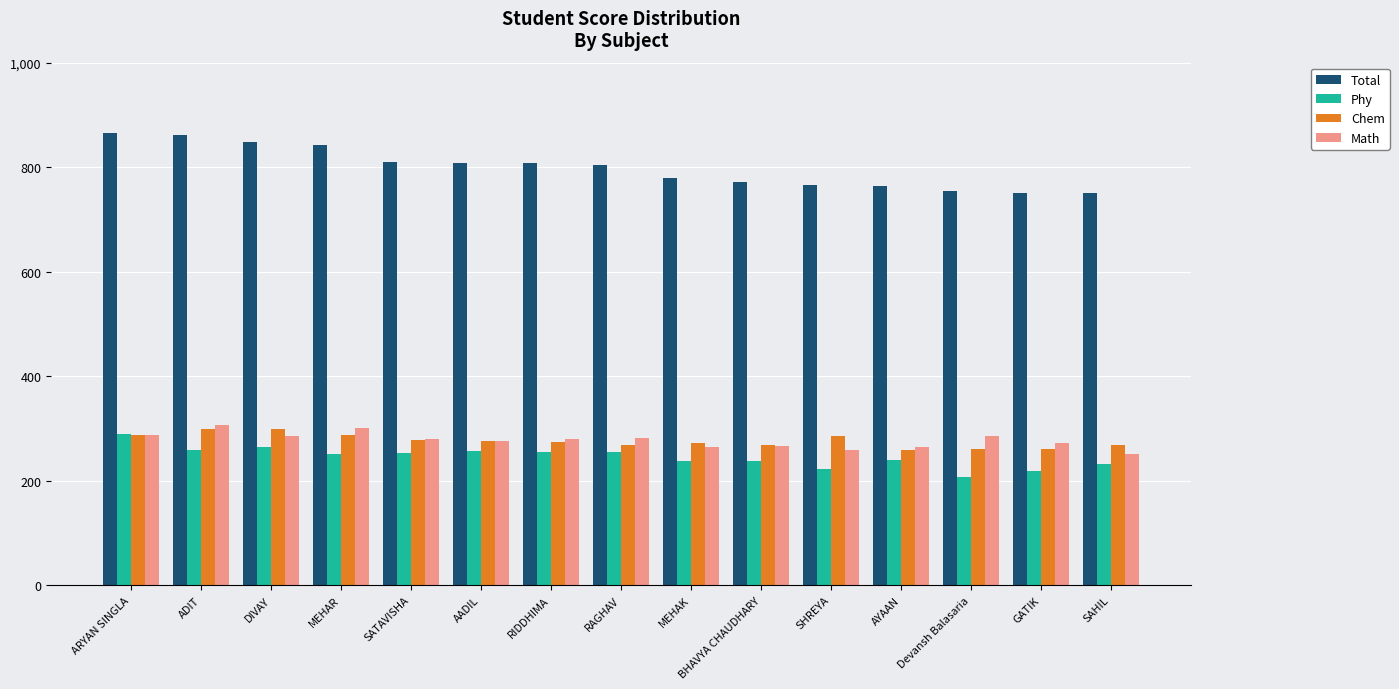

Are the bars grouped side by side (vs. stacked)?

Yes